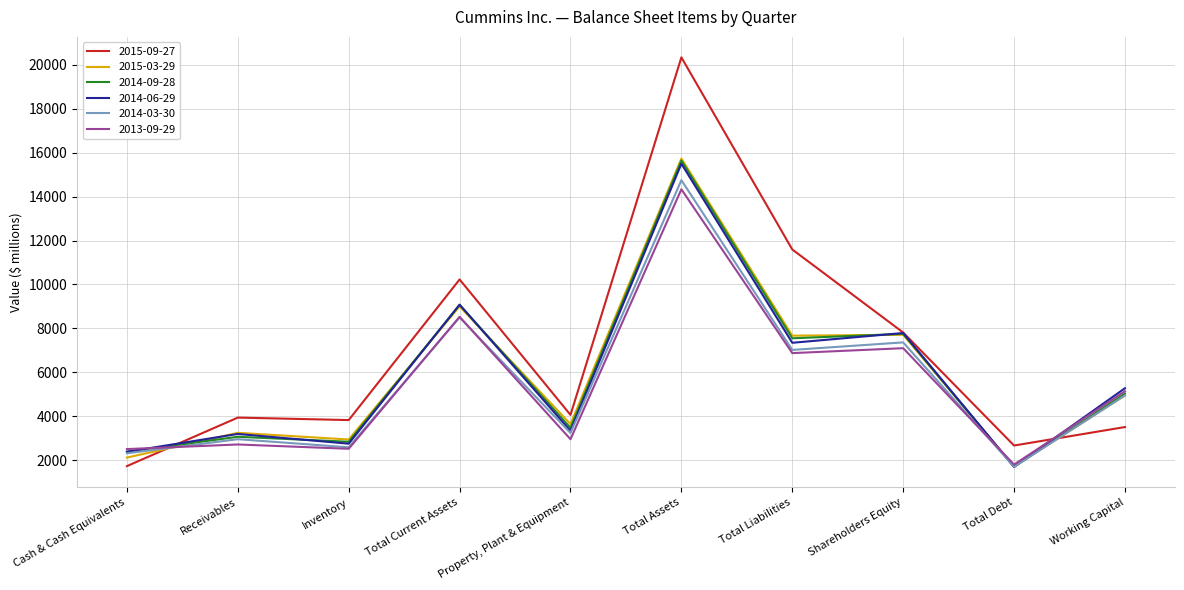

In 2013-09-29, how many points are lower than both neighbors (excluding endpoints)?

4